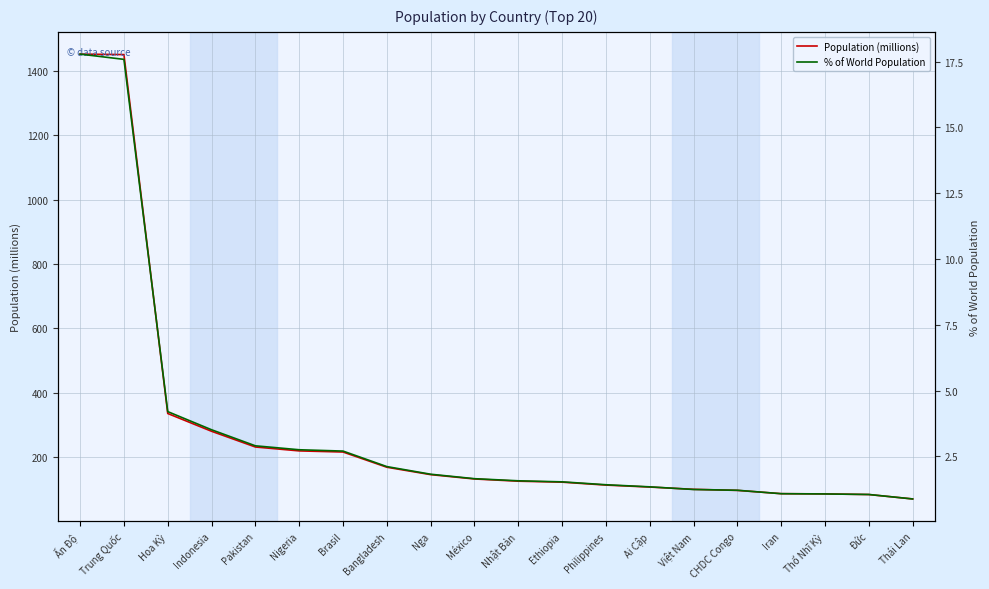

Which series has the widest spread of values?

Population (millions)